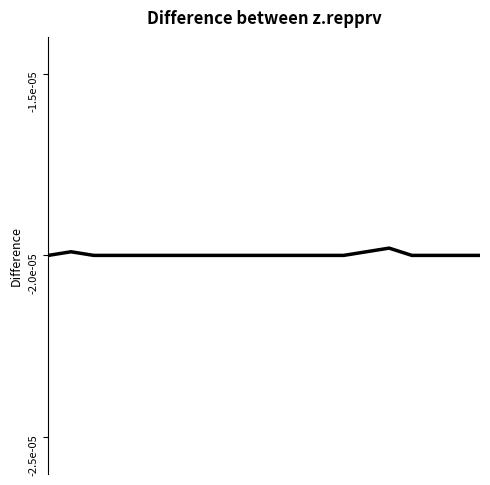

Where is the first local maximum?

2.5